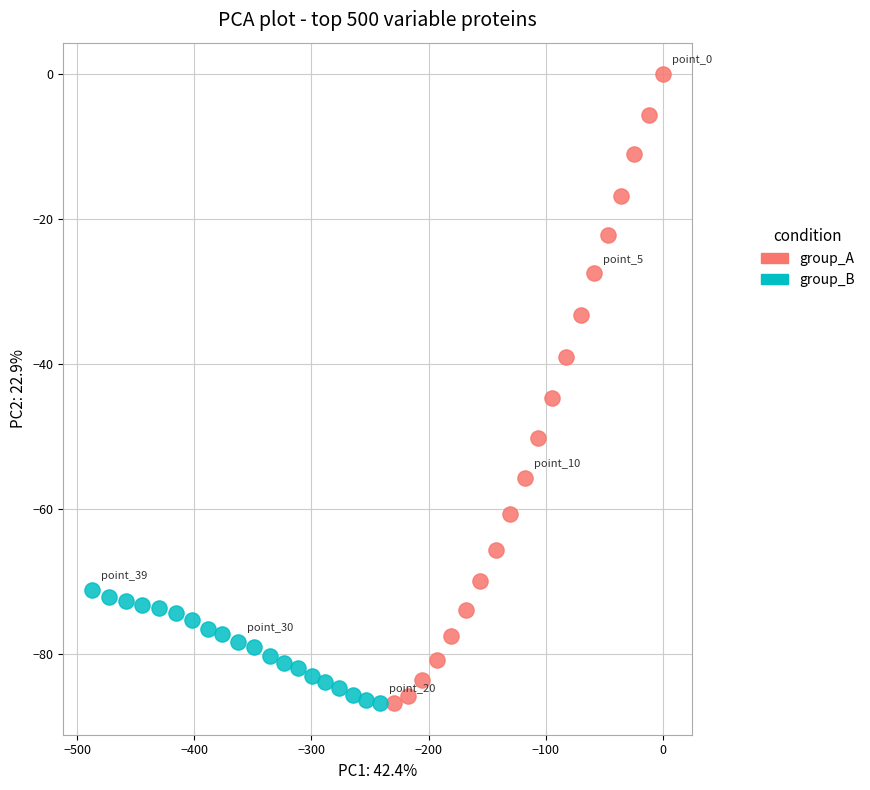

Which series has the largest Y range (max minus min)?

group_A